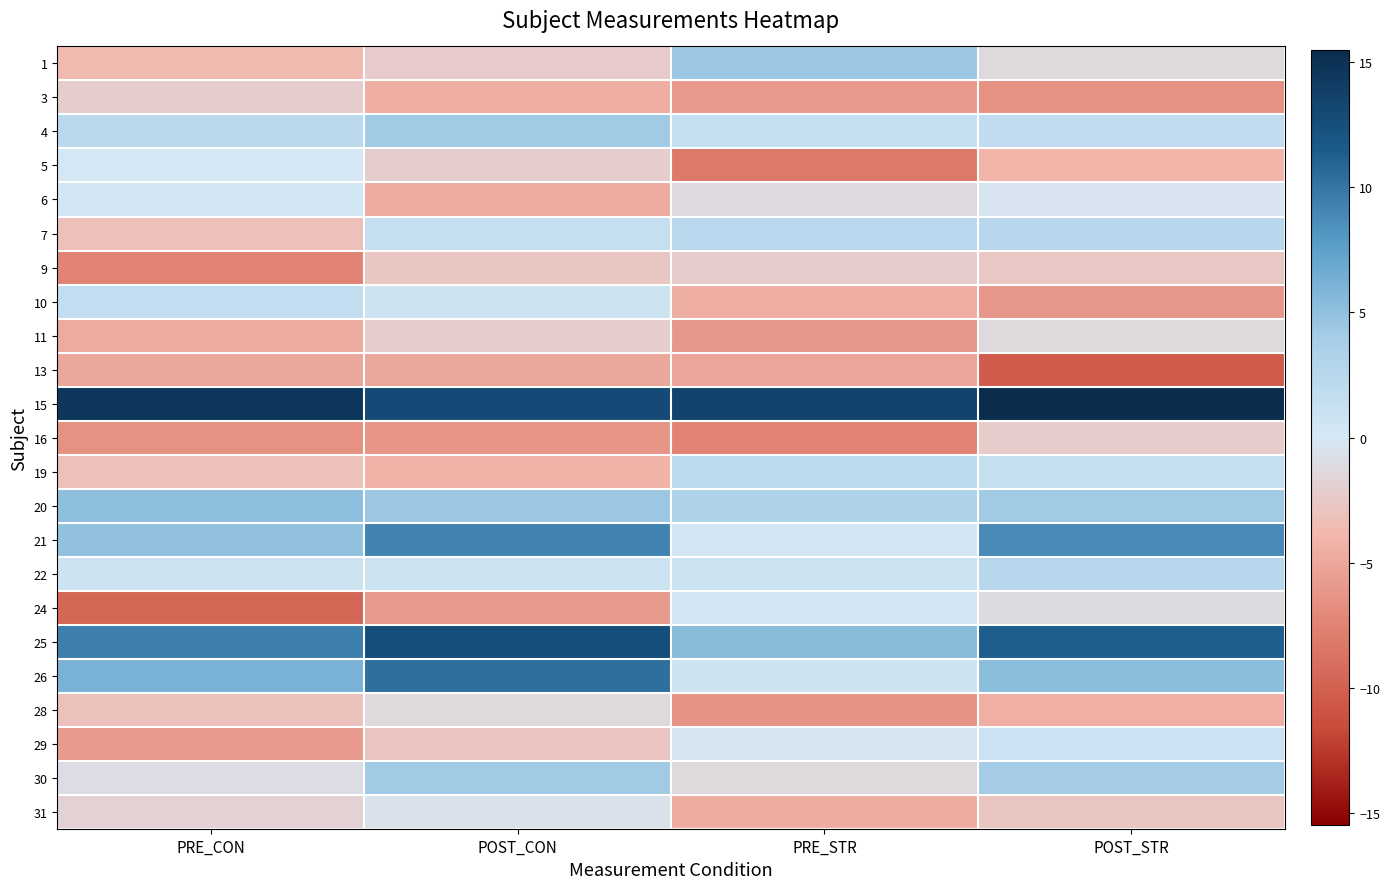

Reading left to right, what are all the values shown in this chart?

1: PRE_CON=-3.7	POST_CON=-2.4	PRE_STR=4.4	POST_STR=-1.3
3: PRE_CON=-2.2	POST_CON=-4.5	PRE_STR=-5.9	POST_STR=-6.5
4: PRE_CON=2.3	POST_CON=4.1	PRE_STR=1.3	POST_STR=1.7
5: PRE_CON=0.0	POST_CON=-2.1	PRE_STR=-8.1	POST_STR=-4.0
6: PRE_CON=0.3	POST_CON=-4.7	PRE_STR=-1.1	POST_STR=-0.3
7: PRE_CON=-3.2	POST_CON=1.3	PRE_STR=2.4	POST_STR=2.6
9: PRE_CON=-7.4	POST_CON=-2.8	PRE_STR=-2.3	POST_STR=-2.6
10: PRE_CON=1.7	POST_CON=0.7	PRE_STR=-4.5	POST_STR=-6.1
11: PRE_CON=-4.8	POST_CON=-2.1	PRE_STR=-6.1	POST_STR=-1.3
13: PRE_CON=-5.0	POST_CON=-5.0	PRE_STR=-5.2	POST_STR=-10.3
15: PRE_CON=14.6	POST_CON=12.9	PRE_STR=13.4	POST_STR=15.5
16: PRE_CON=-6.5	POST_CON=-6.3	PRE_STR=-7.5	POST_STR=-2.3
19: PRE_CON=-3.2	POST_CON=-4.2	PRE_STR=2.1	POST_STR=1.3
20: PRE_CON=5.1	POST_CON=4.5	PRE_STR=3.3	POST_STR=4.1
21: PRE_CON=4.9	POST_CON=9.2	PRE_STR=0.2	POST_STR=8.8
22: PRE_CON=0.6	POST_CON=0.9	PRE_STR=0.9	POST_STR=2.6
24: PRE_CON=-9.6	POST_CON=-5.8	PRE_STR=0.2	POST_STR=-1.1
25: PRE_CON=9.4	POST_CON=12.6	PRE_STR=5.3	POST_STR=11.3
26: PRE_CON=6.2	POST_CON=10.3	PRE_STR=0.6	POST_STR=5.3
28: PRE_CON=-3.1	POST_CON=-1.3	PRE_STR=-6.4	POST_STR=-4.4
29: PRE_CON=-5.9	POST_CON=-2.9	PRE_STR=-0.2	POST_STR=0.8
30: PRE_CON=-0.9	POST_CON=4.2	PRE_STR=-1.2	POST_STR=4.0
31: PRE_CON=-1.7	POST_CON=-0.6	PRE_STR=-4.7	POST_STR=-2.7